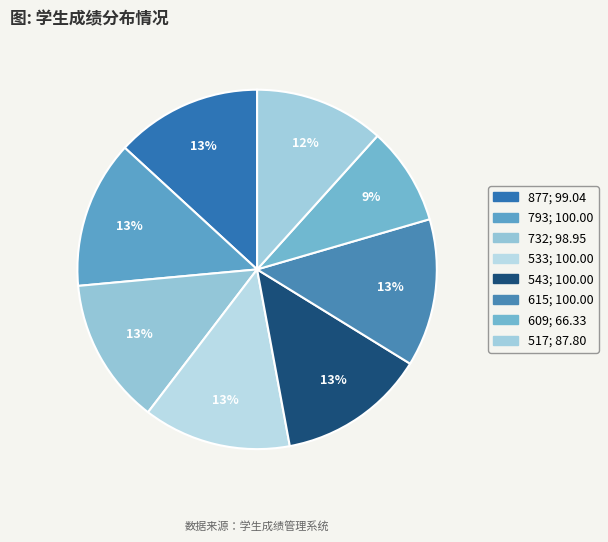

To the nearest percent, what is the combined percentage of 877 and 793?

26%